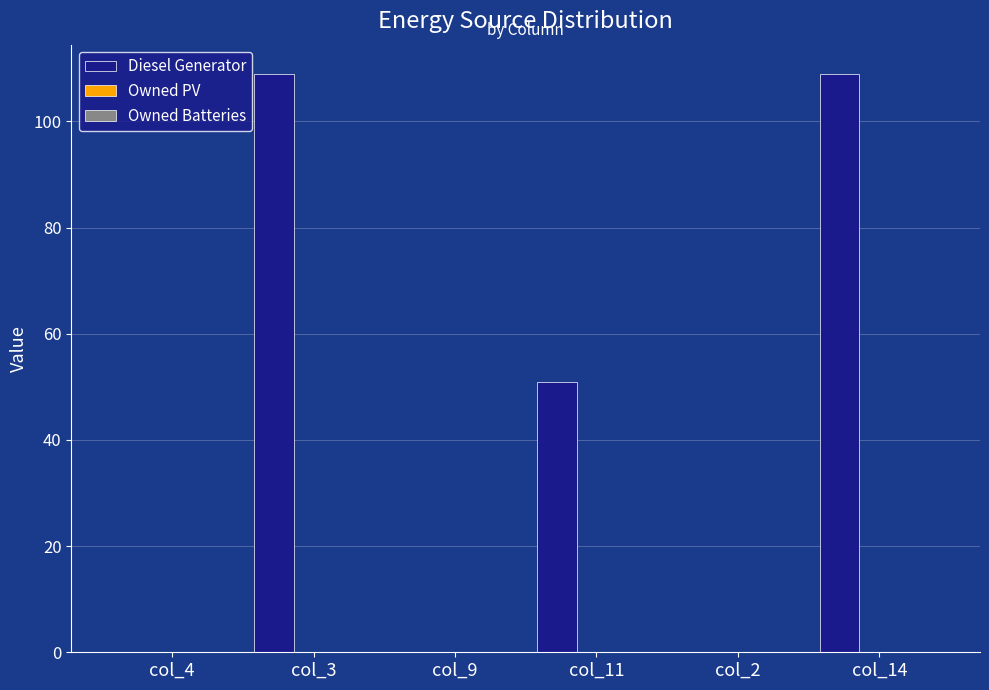

What is the greatest value displayed?

109